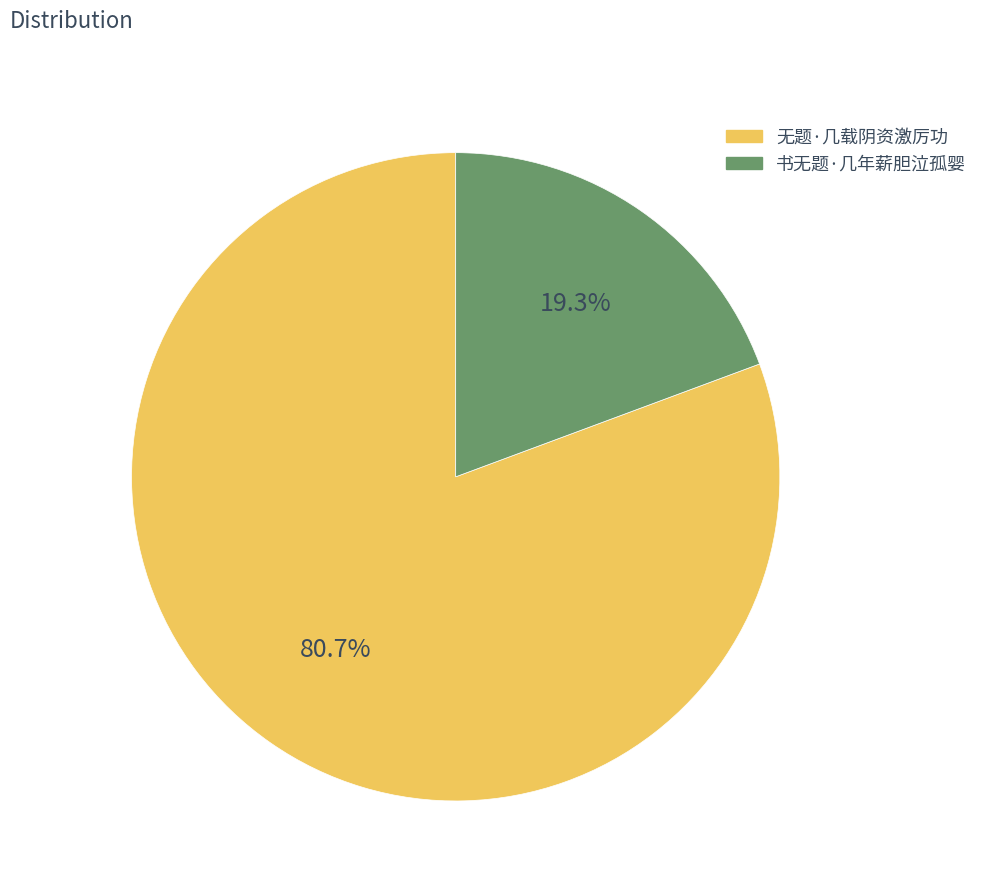

Approximately how many times larger is the value at 无题·几载阴资激厉功 compared to 书无题·几年薪胆泣孤婴?

4.2